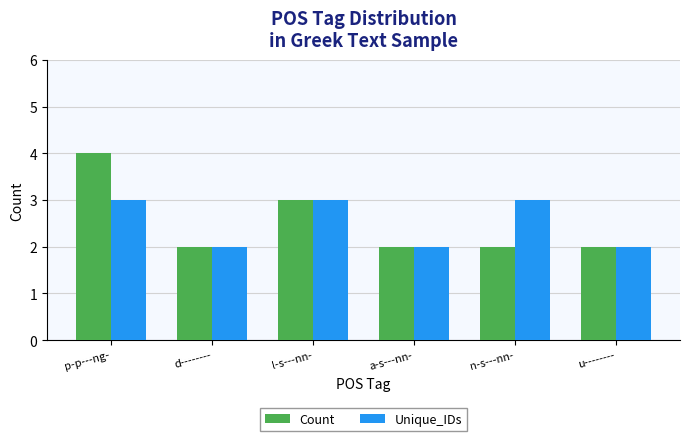

What is the sum of all Unique_IDs values?

15